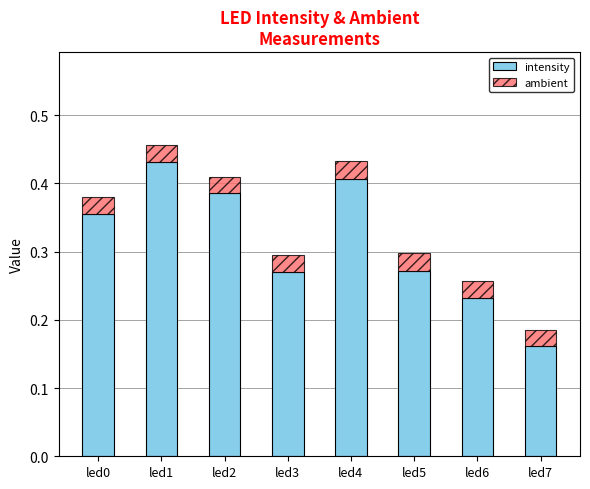

True or false: intensity has a value of 0.7 at led1.

False